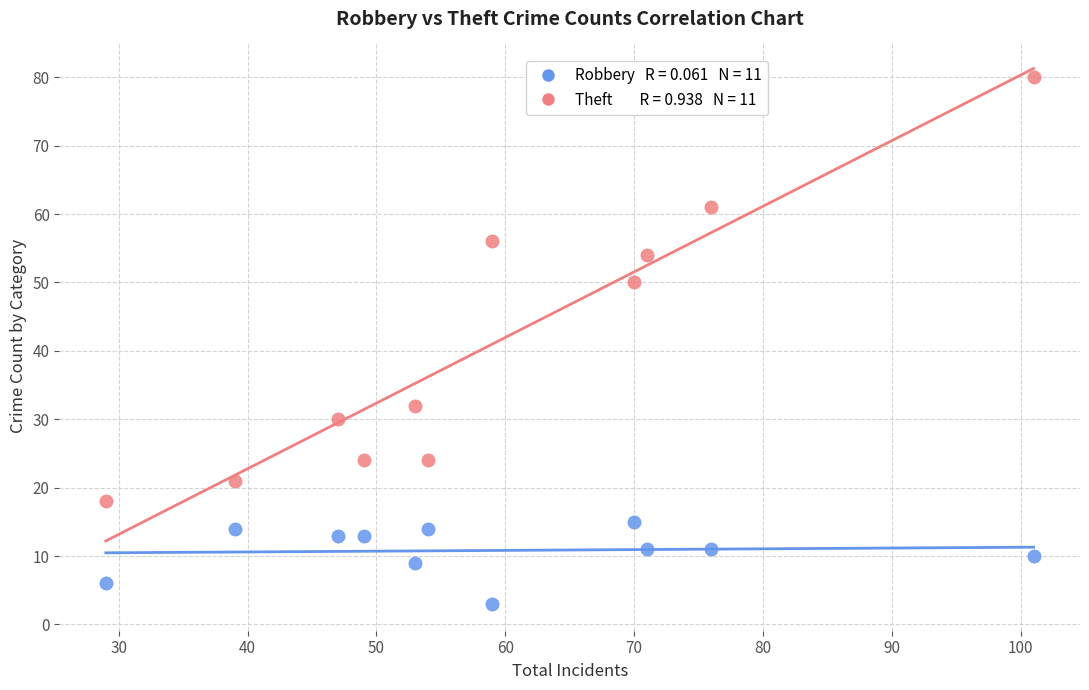

Across all data points, what is the range of X values (max minus min)?

72